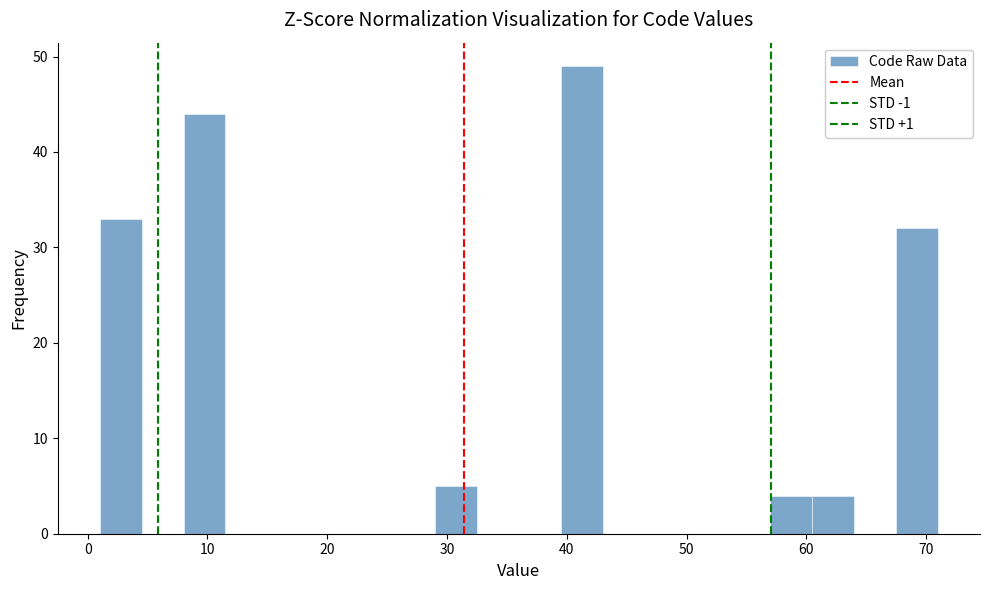

Read against the x-axis, roughly where is the centre of the tallest bar?

41